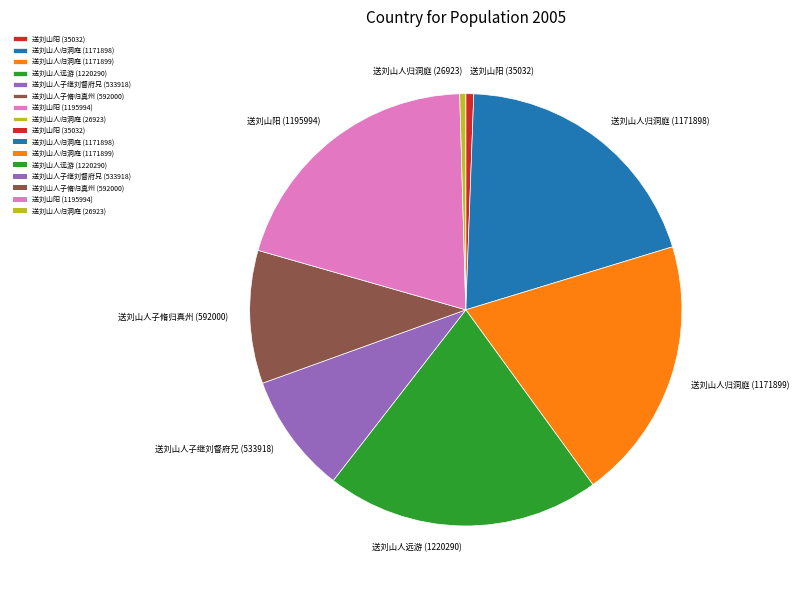

Between 送刘山人归洞庭 (26923) and 送刘山人归洞庭 (1171899), which is larger?

送刘山人归洞庭 (1171899)